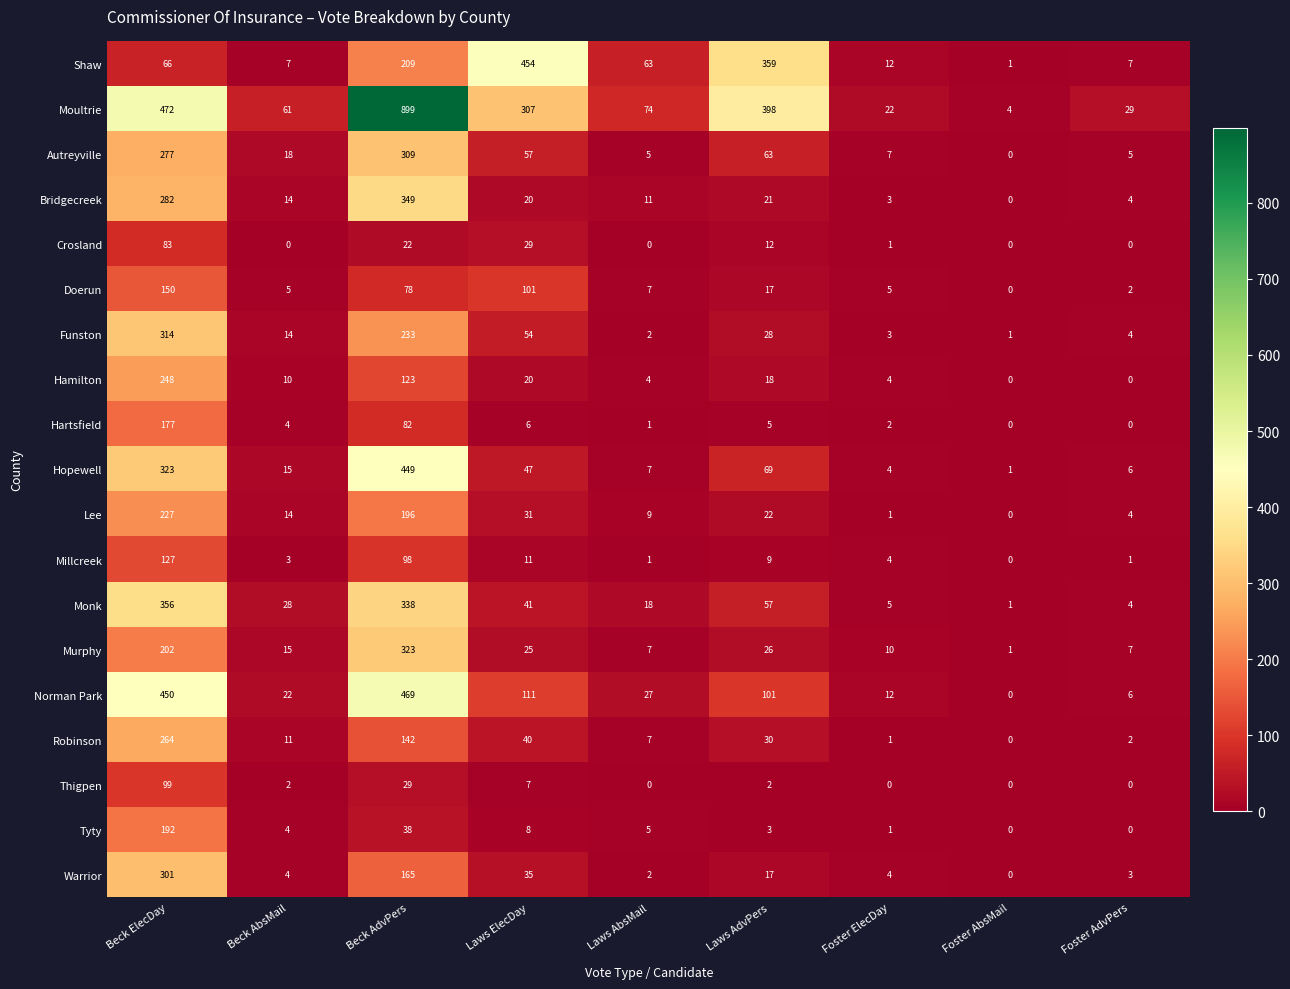

What is the difference between the second highest and second lowest values in the Millcreek series?

97